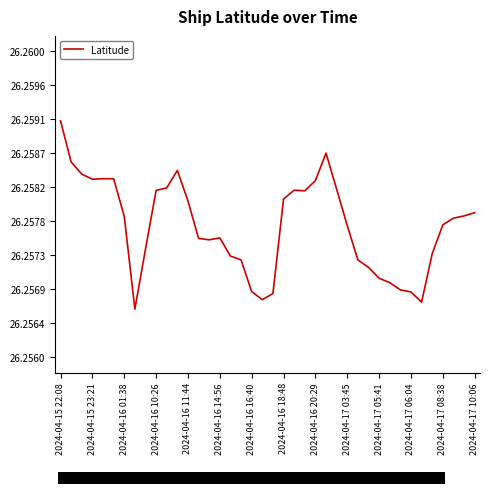

The chart shows a value of 34.3 at 2024-04-17 06:04. True or false?

False